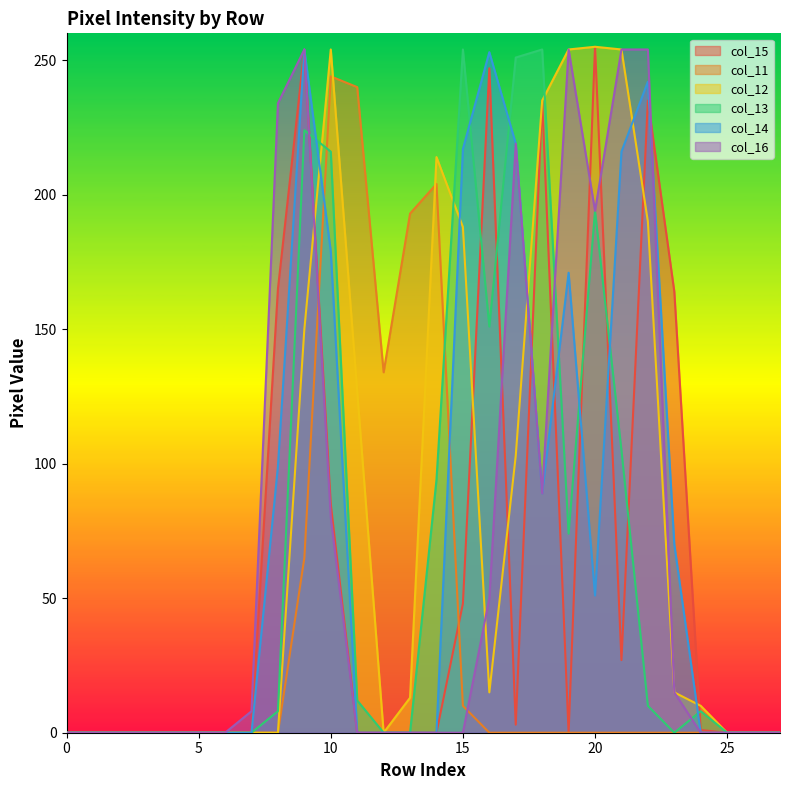

Where is the first local minimum for col_11?

12